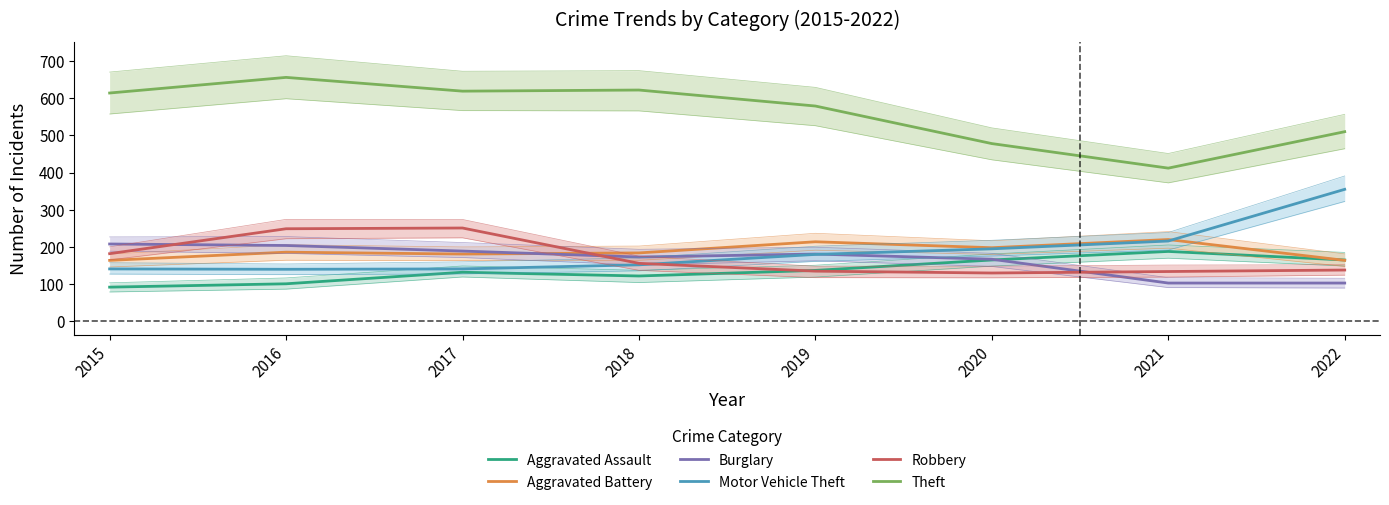

Which category has the lowest value across all series?

2015